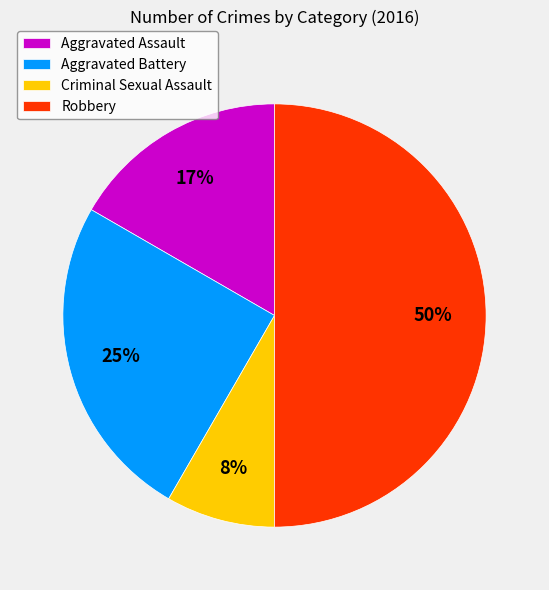

The Robbery slice represents 50% of the pie. True or false?

True